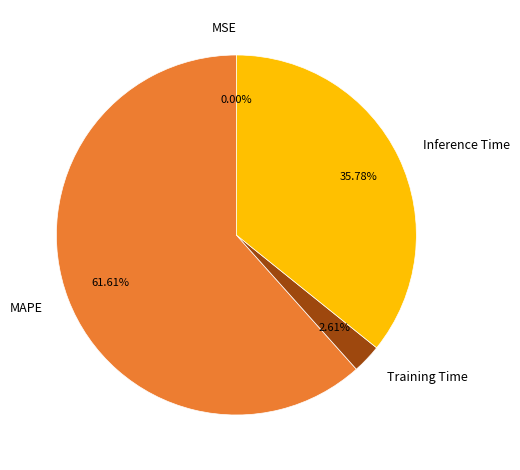

Does MAPE account for over 50% of the chart?

Yes